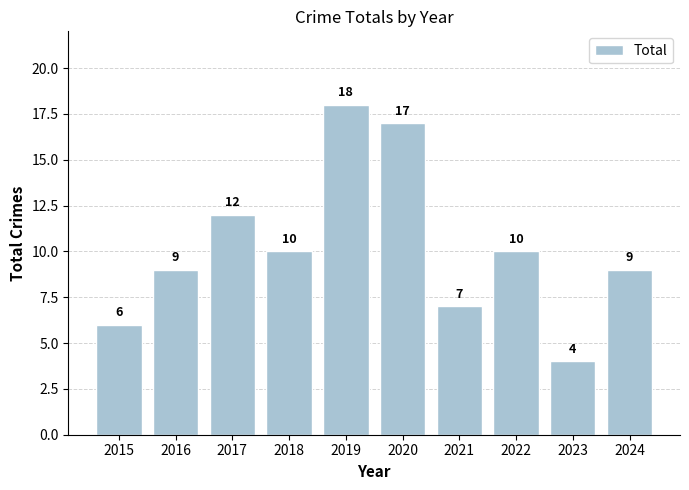

At which category does the chart reach its minimum across all series?

2023